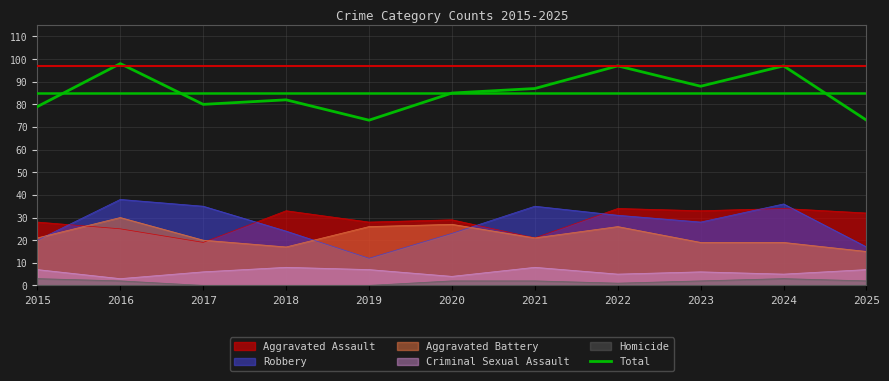

Does the chart have visible grid lines?

Yes